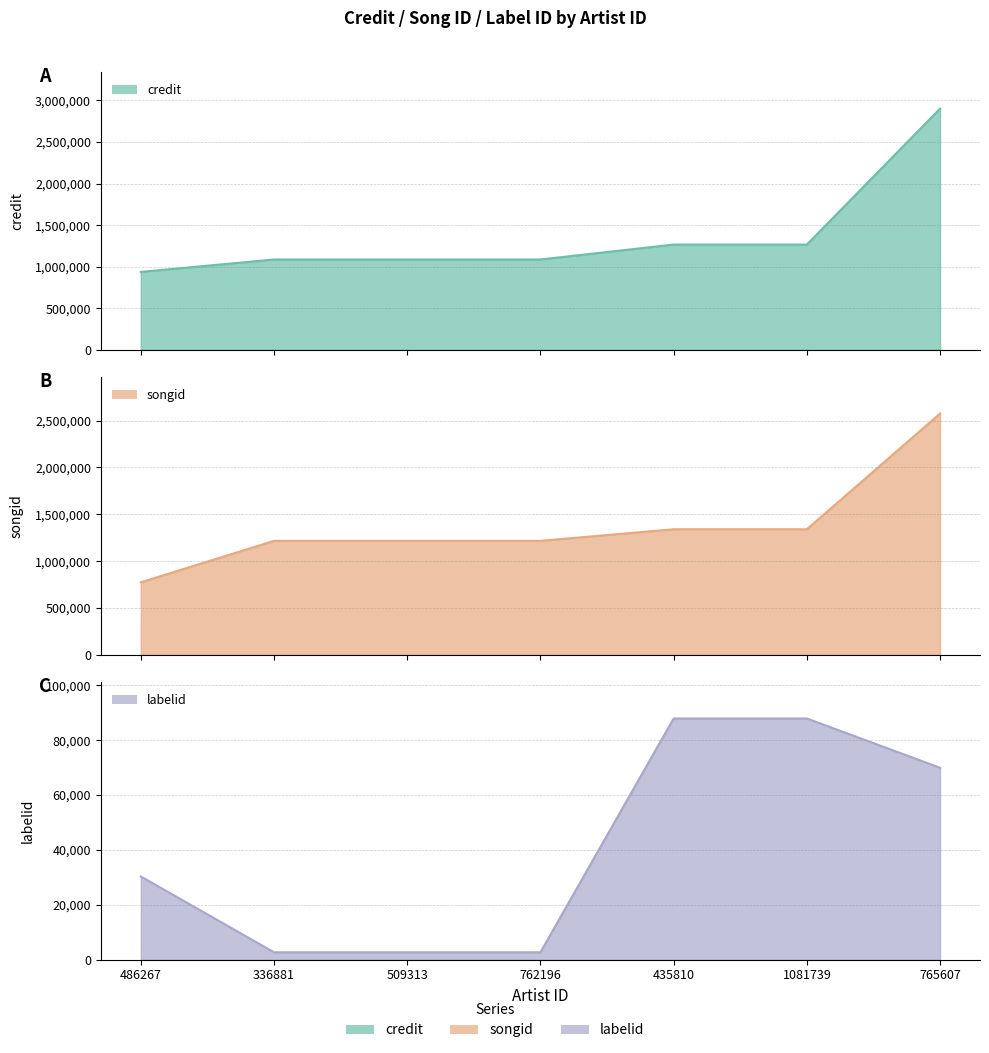

At which label does labelid first exceed 30324?

435810